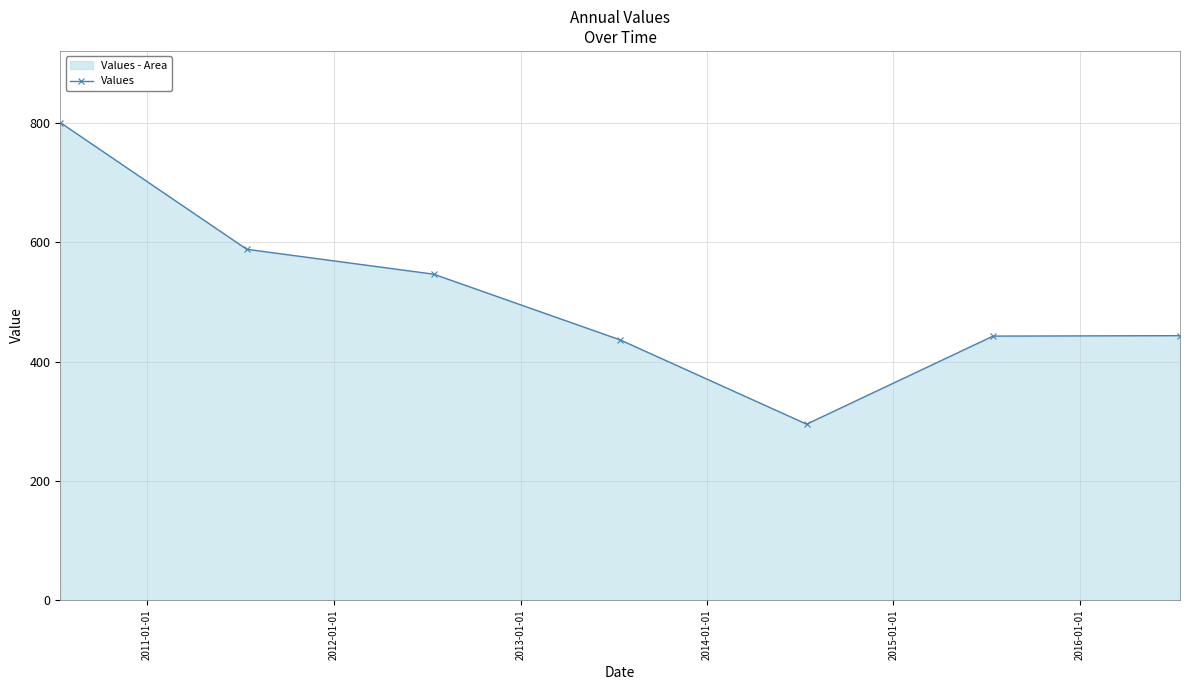

How many points are lower than both their immediate neighbors (excluding endpoints)?

1